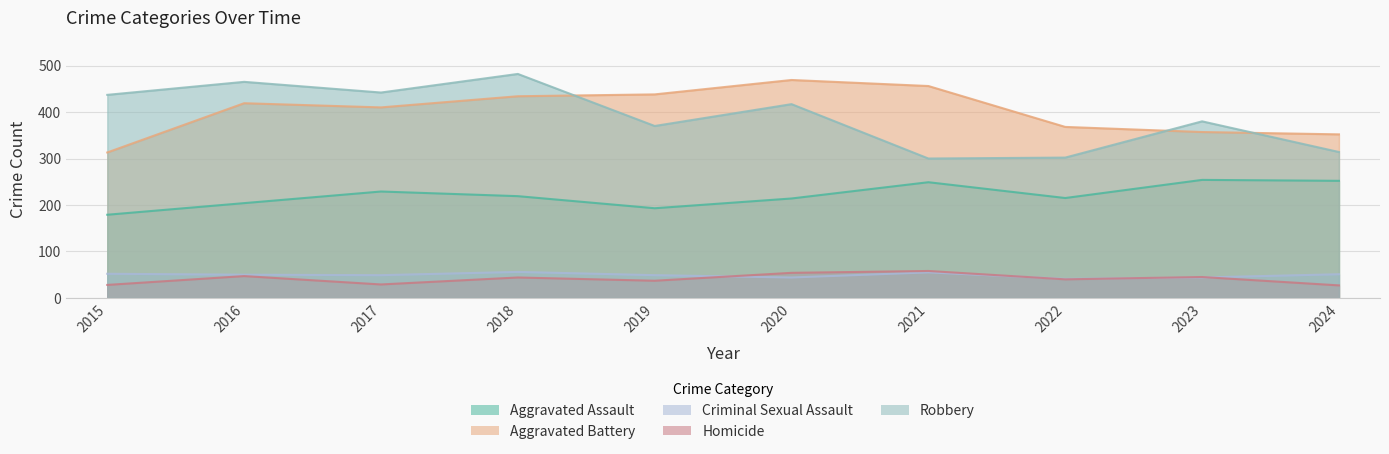

The value of Aggravated Assault at 2016 is 204. True or false?

True